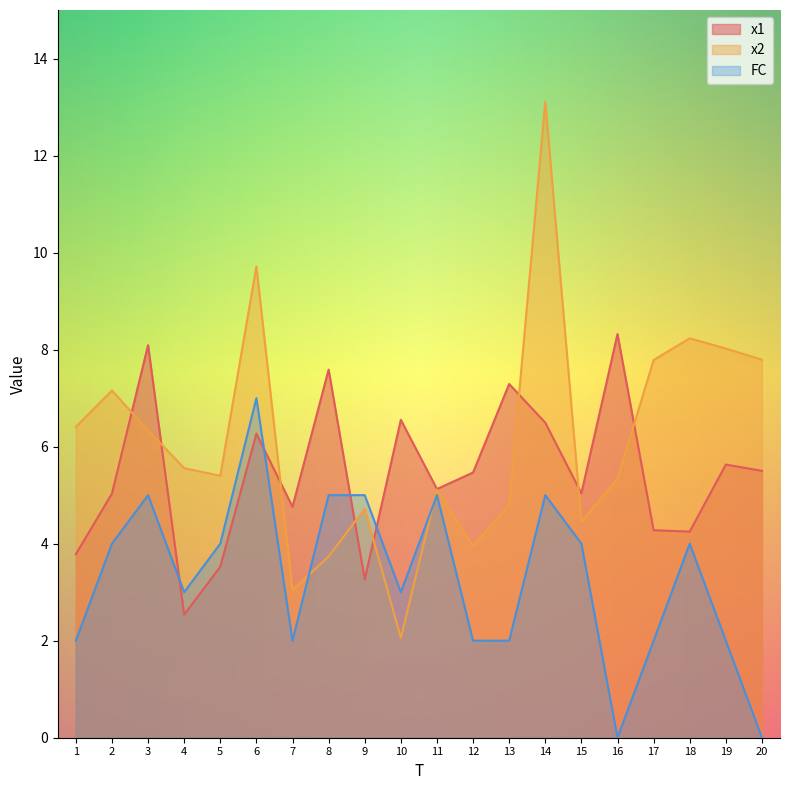

The FC series shows 2.0 at 7. True or false?

True